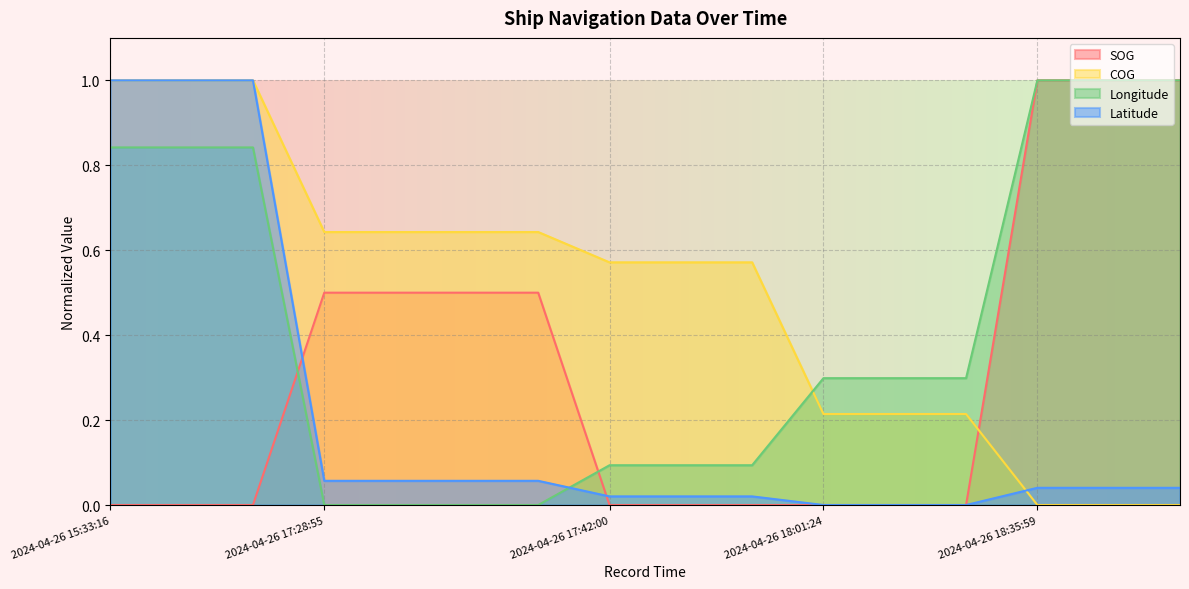

The value of Latitude at 2024-04-26 15:33:16 is 1.0. True or false?

True